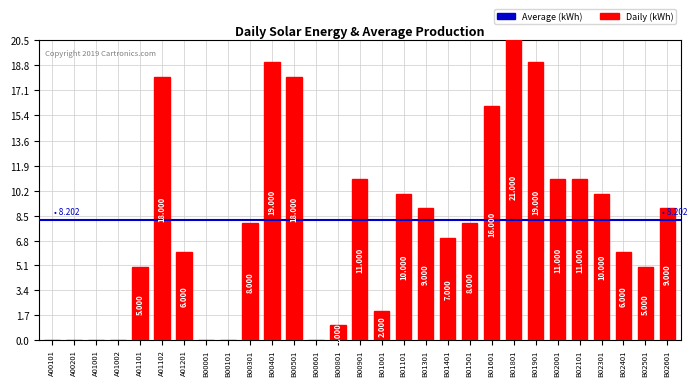

What position from the left is B01501?

20